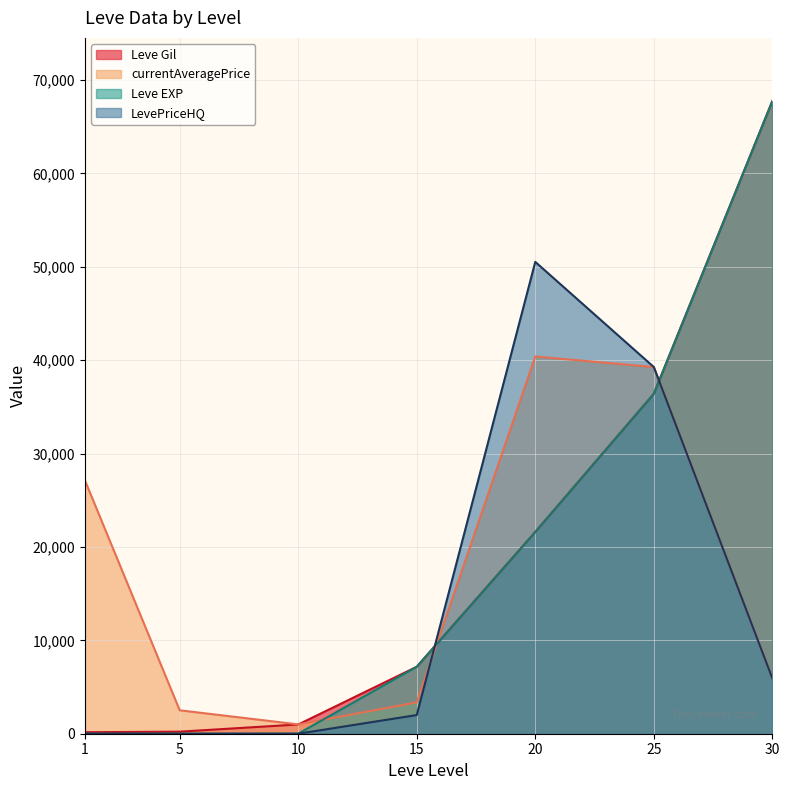

What is the difference between the maximum and minimum values in the LevePriceHQ series?

50519